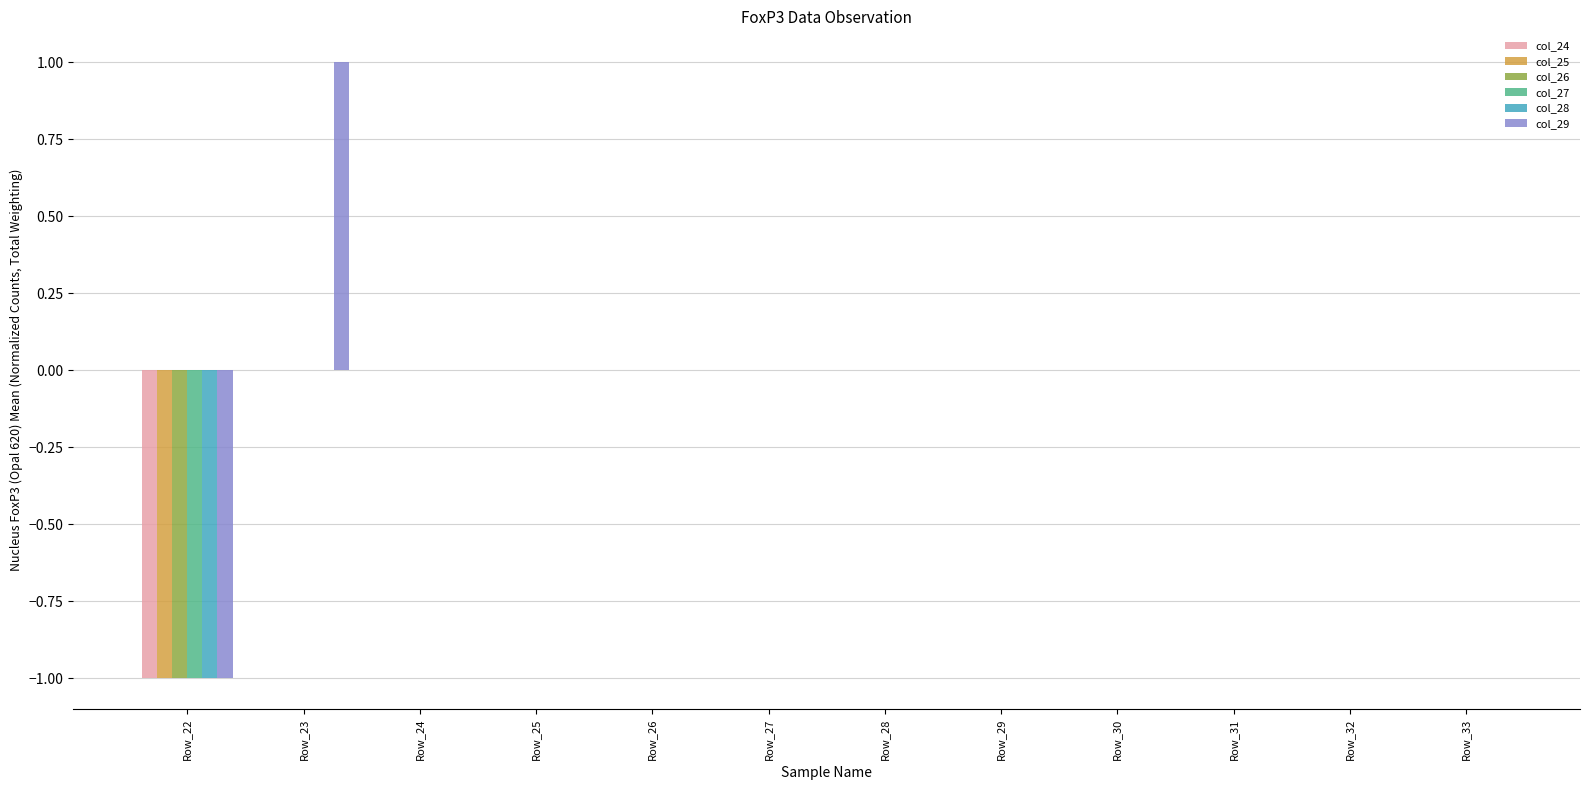

True or false: col_29 has a value of 0 at Row_29.

True